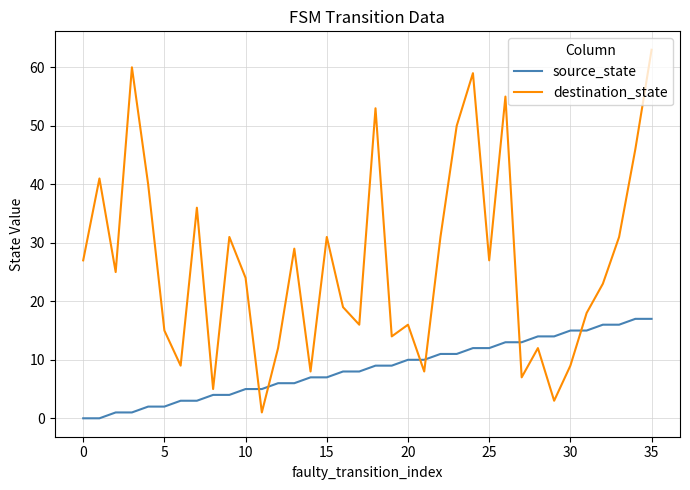

What are all the series names shown in the legend?

source_state, destination_state